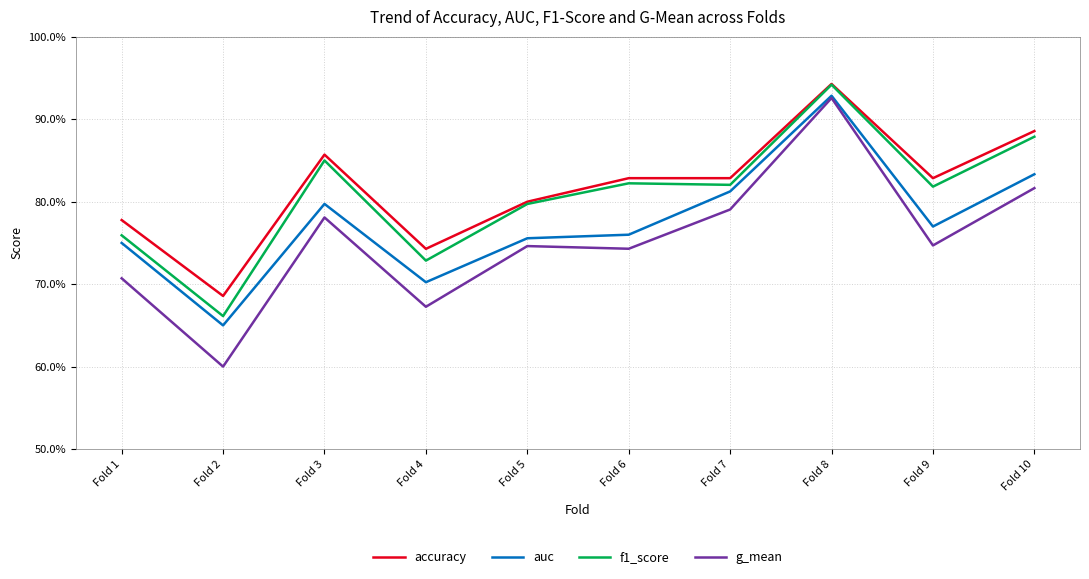

In accuracy, how many points are lower than both neighbors (excluding endpoints)?

3